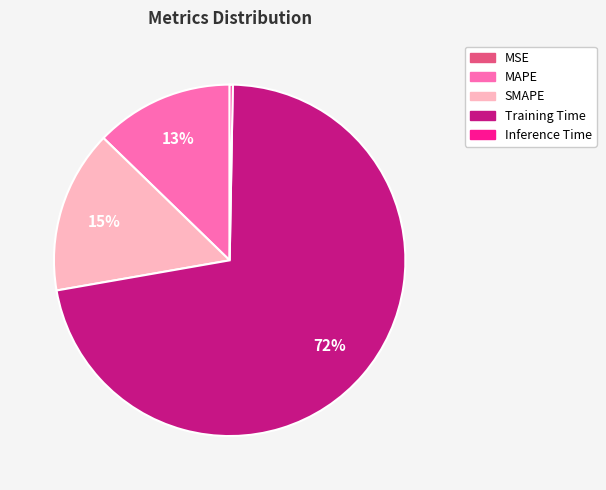

Is the sum of MAPE and Training Time greater than half?

Yes